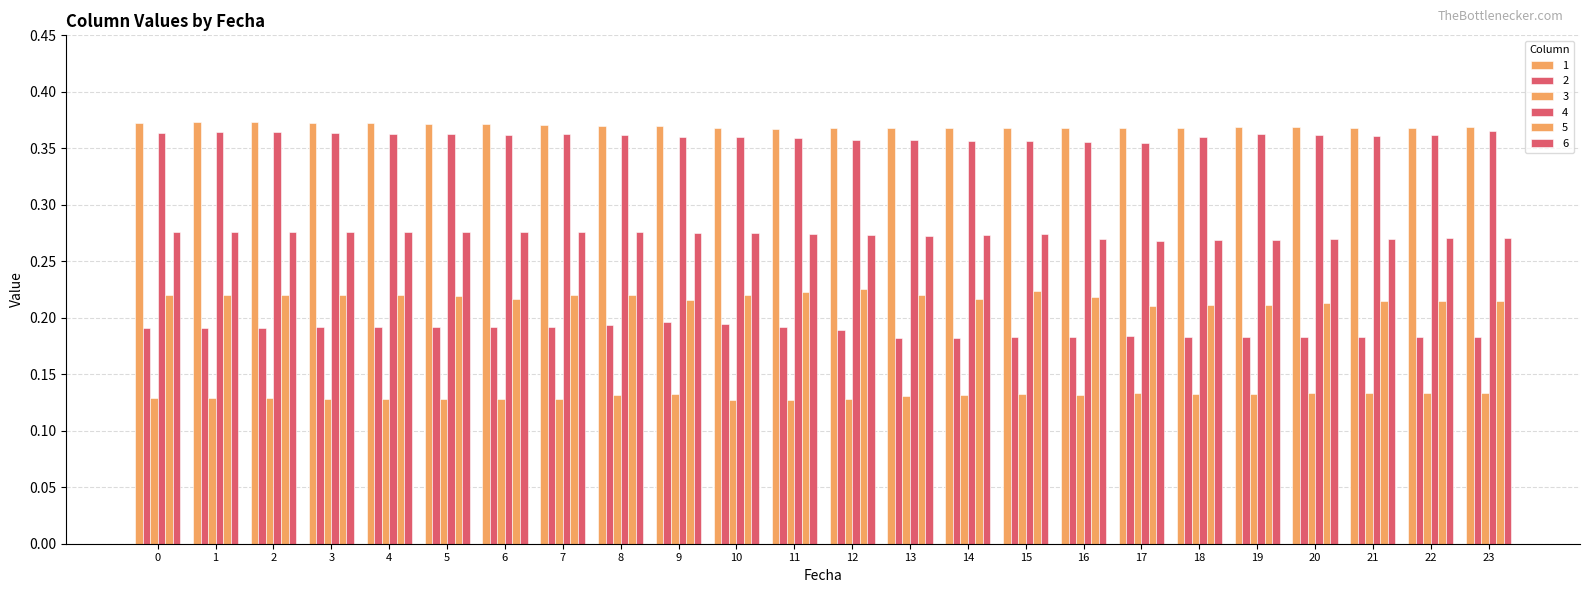

How many groups of bars are there?

24